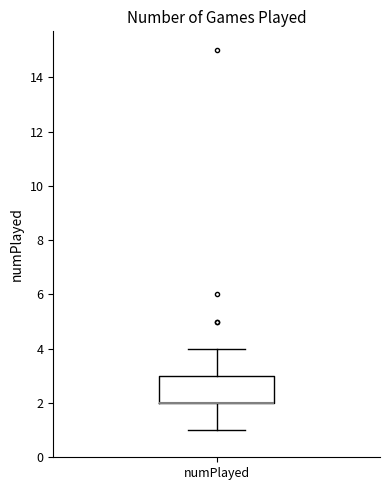

Read this box plot against the y-axis: the position of the median line, the range covered by the box, and the ends of both whiskers. The values are not printed on the chart, so give them approximately, as read against the axis.

median 2 (drawn on the box's lower edge), box 2 to 3, whiskers 1 to 4